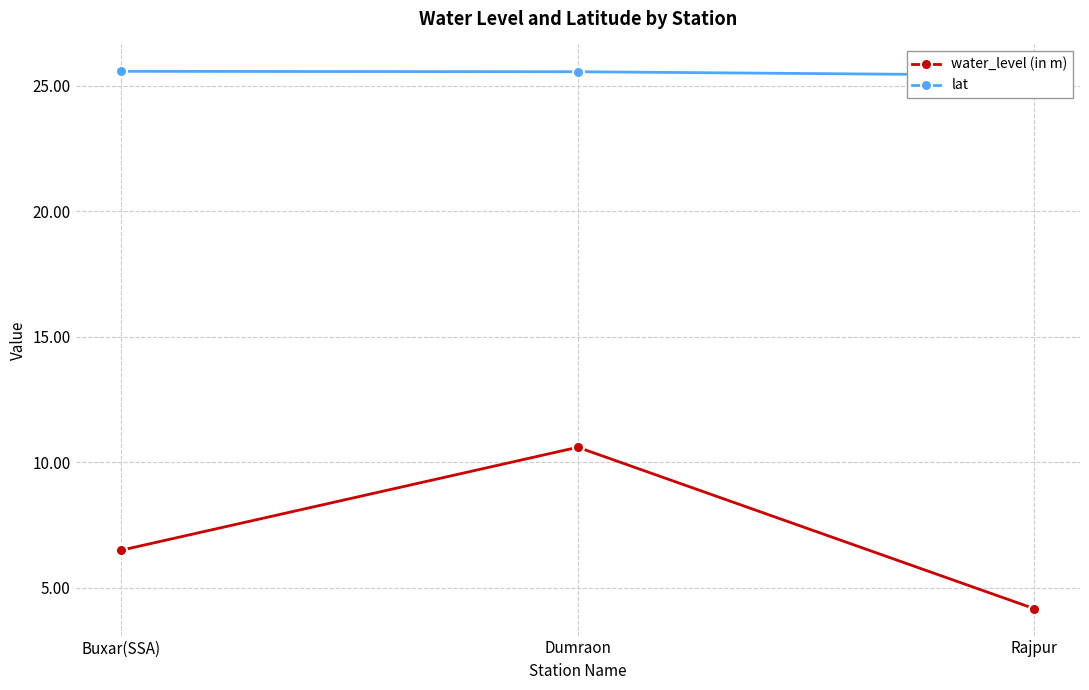

Reading right to left, what are all the values shown in this chart?

water_level (in m): 4.2	10.6	6.5
lat: 25.4	25.6	25.6